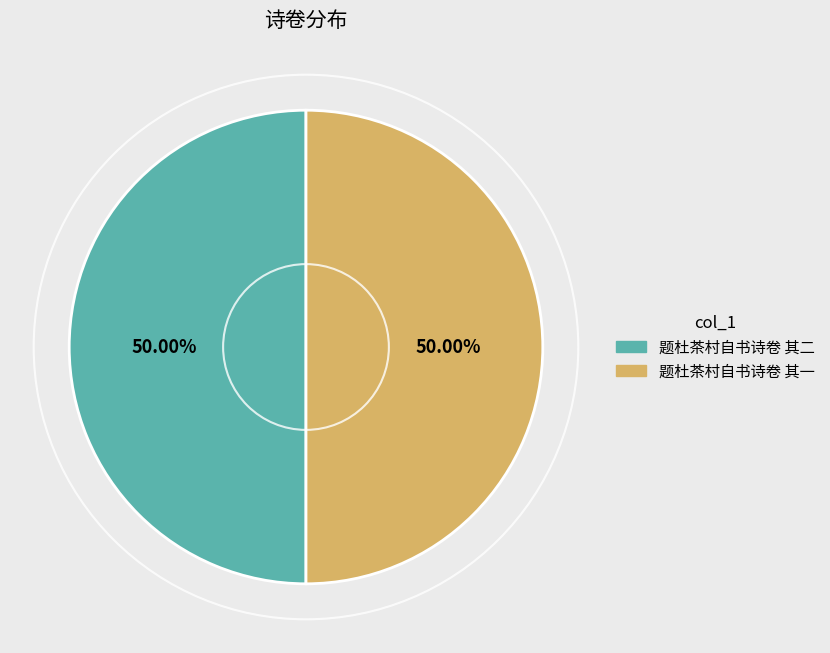

How many slices are in this pie chart?

2